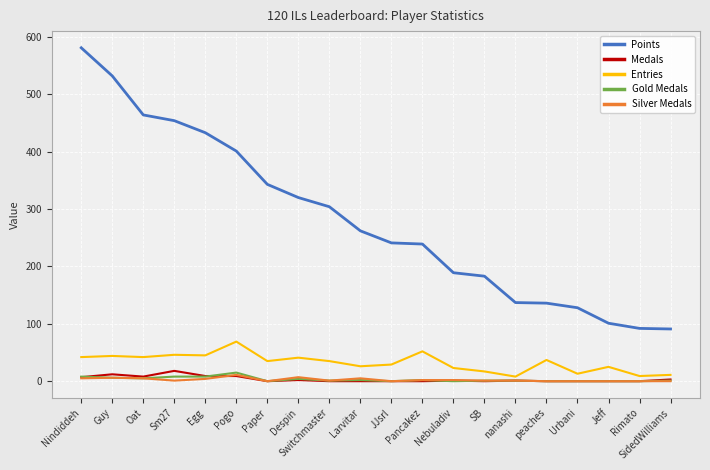

True or false: Medals and Points intersect in this chart.

False